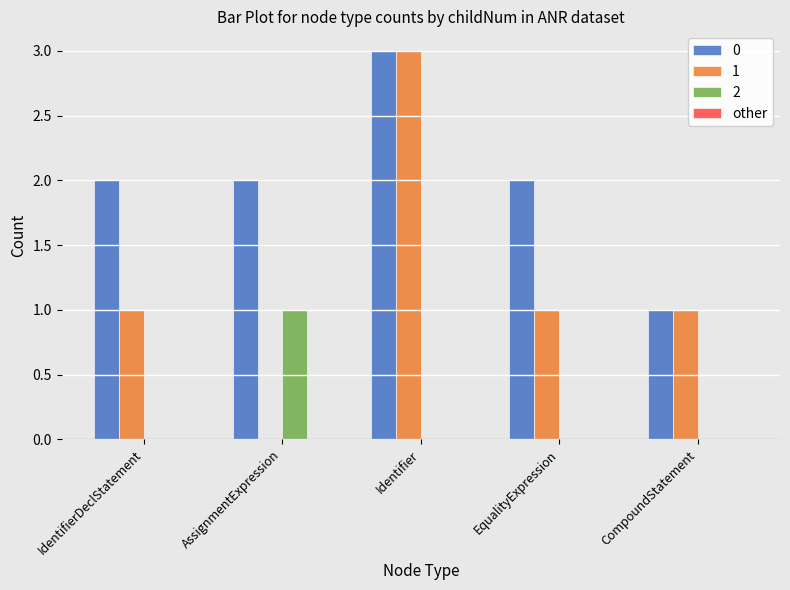

The 2 series shows 0 at EqualityExpression. True or false?

True